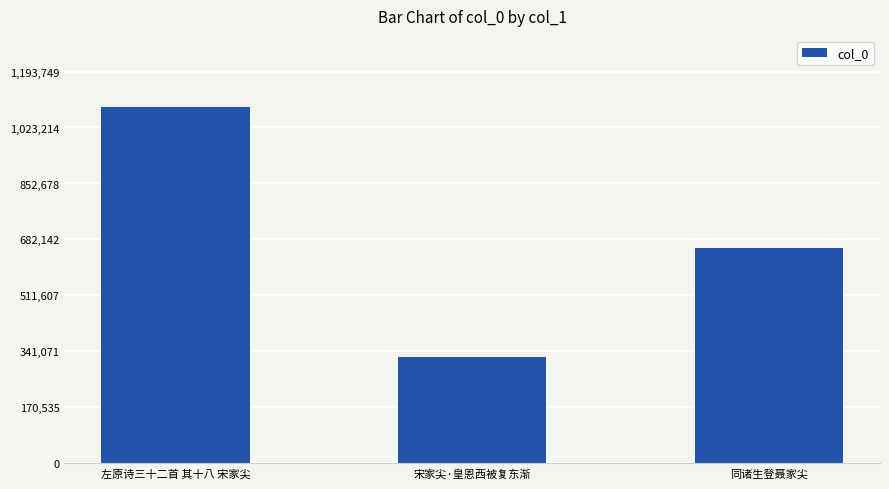

Reading left to right, list all the values displayed in this chart.

左原诗三十二首 其十八 宋家尖=1085227	宋家尖·皇恩西被复东渐=323264	同诸生登聂家尖=656120